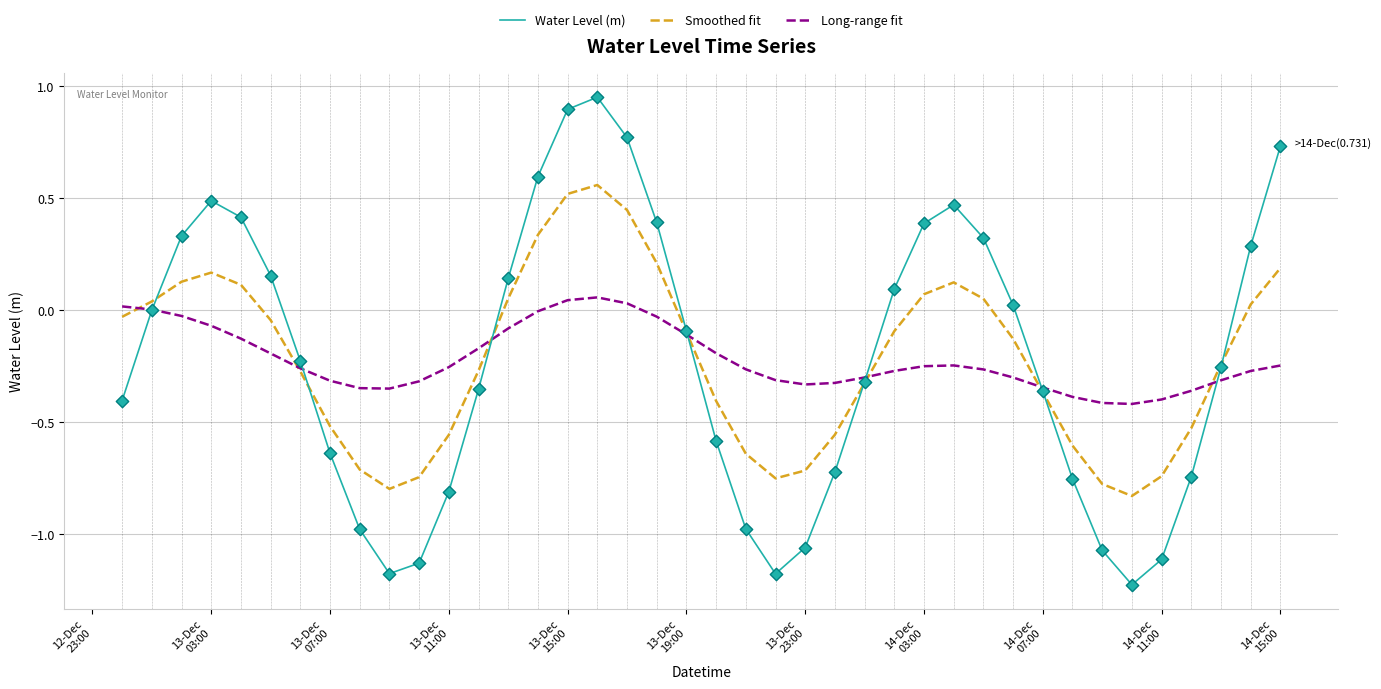

What are all the series names shown in the legend?

Water Level (m), Smoothed fit, Long-range fit